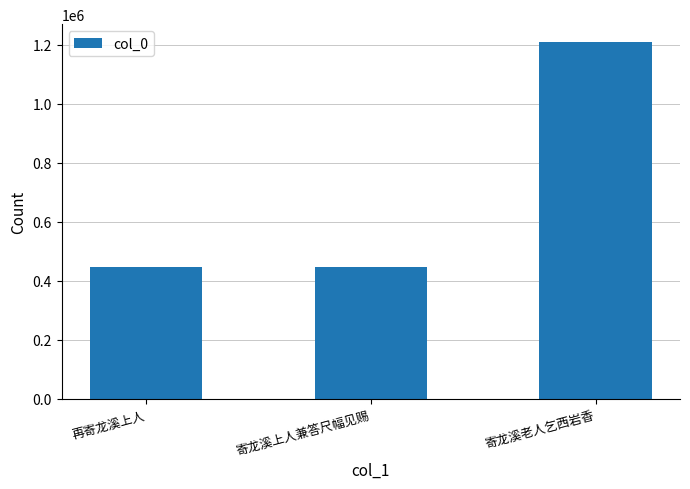

How many data points are less than 445228?

1